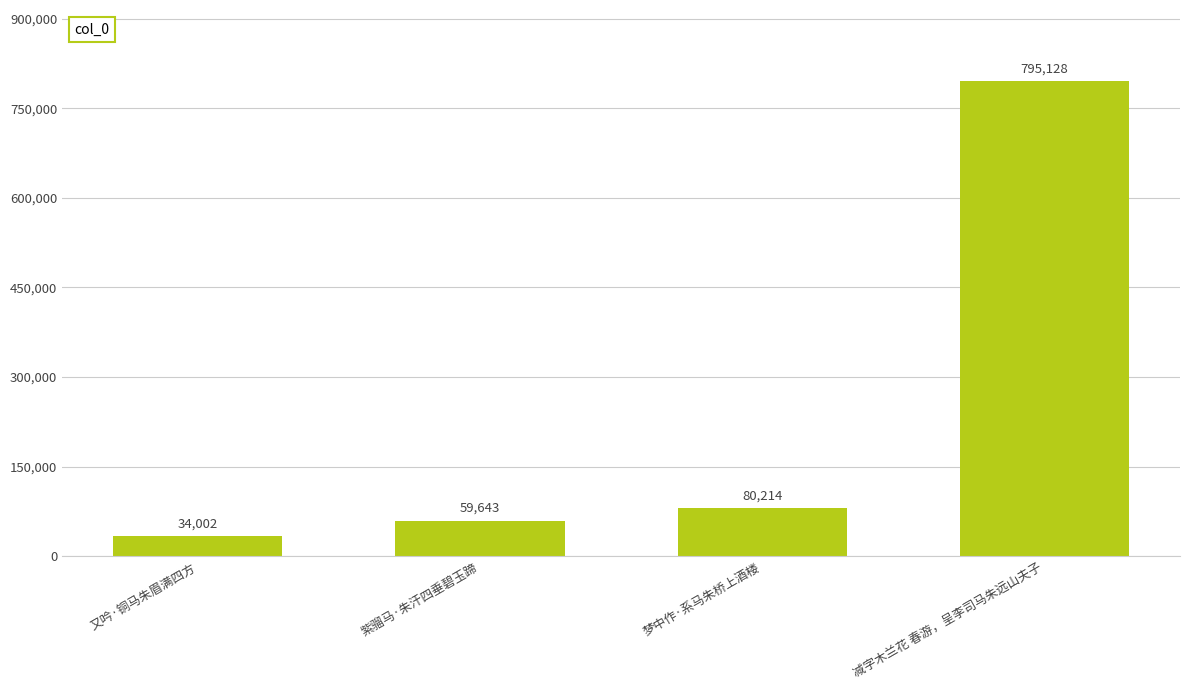

Which label corresponds to the largest value in the chart?

减字木兰花 春游，呈李司马朱远山夫子